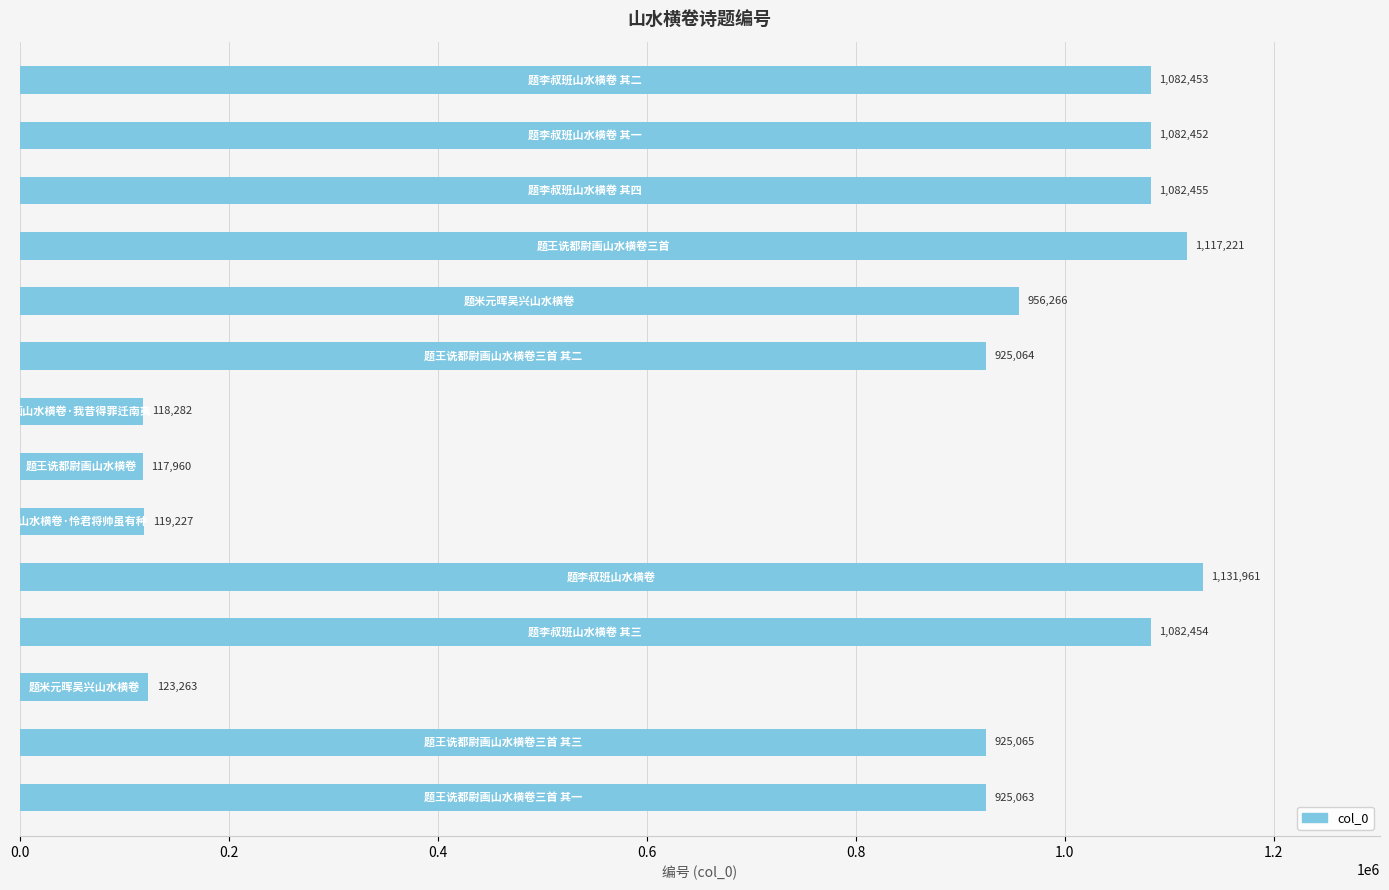

What is the difference between the maximum and minimum values?

1014001